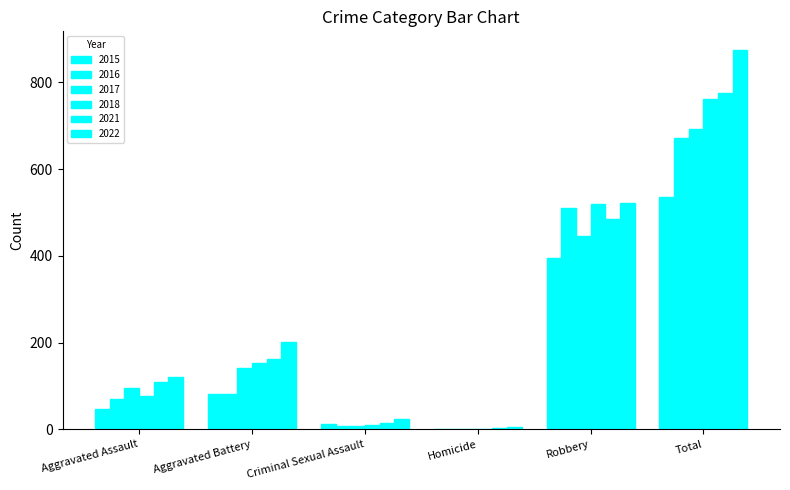

Does the chart contain stacked bars?

No